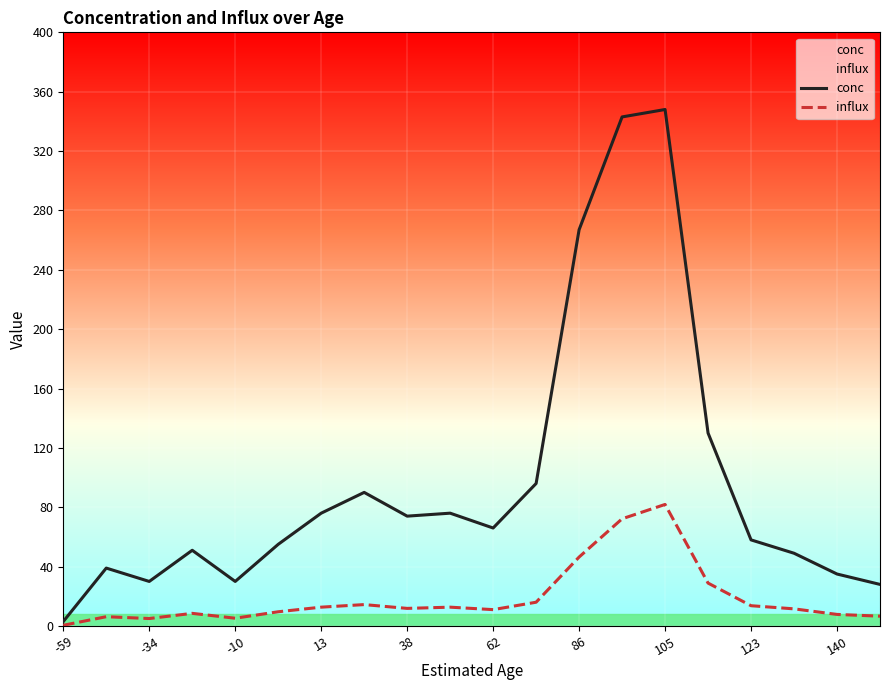

True or false: conc and influx cross at least once.

False